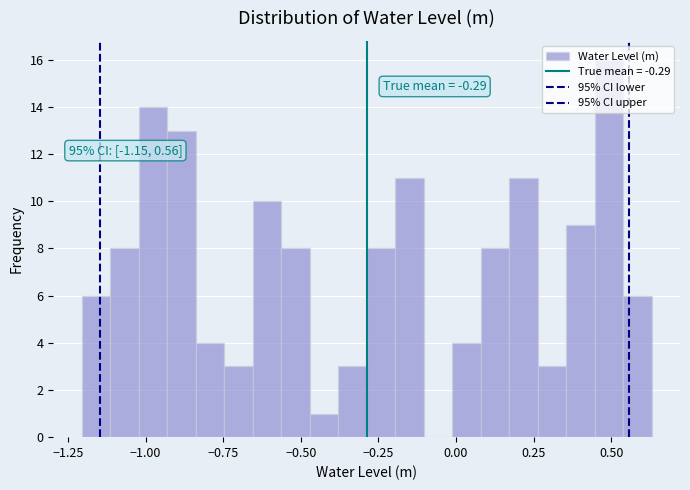

Read against the x-axis, roughly where is the centre of the tallest bar?

0.50